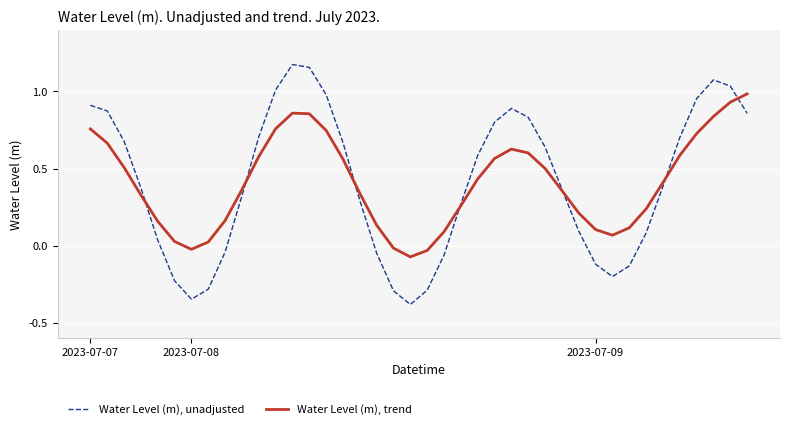

Which series has the widest spread of values?

Water Level (m), unadjusted